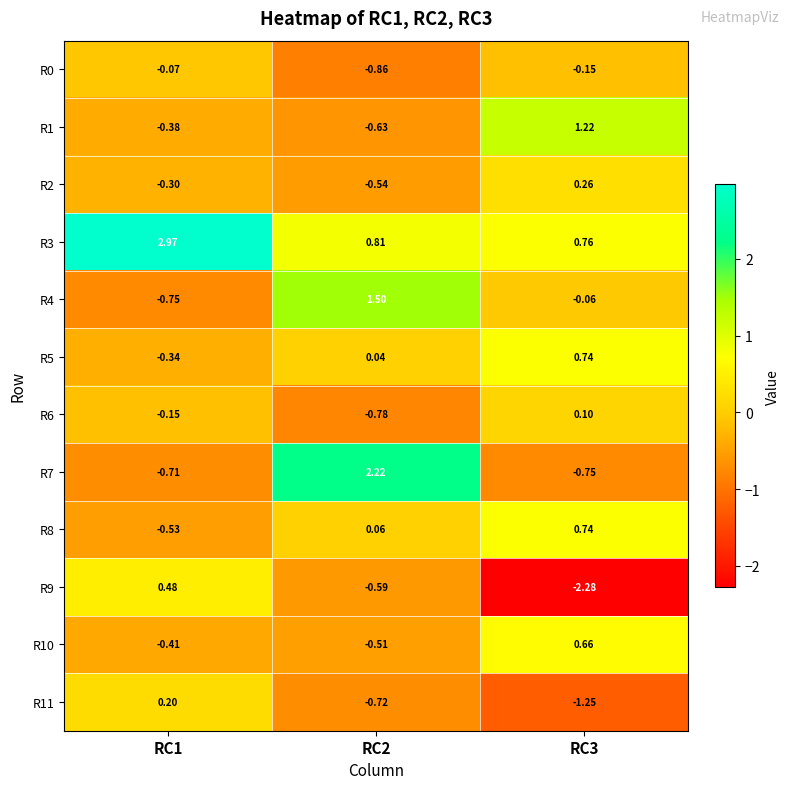

Is the value of R4 at RC1 greater than the value of R1 at RC1?

No